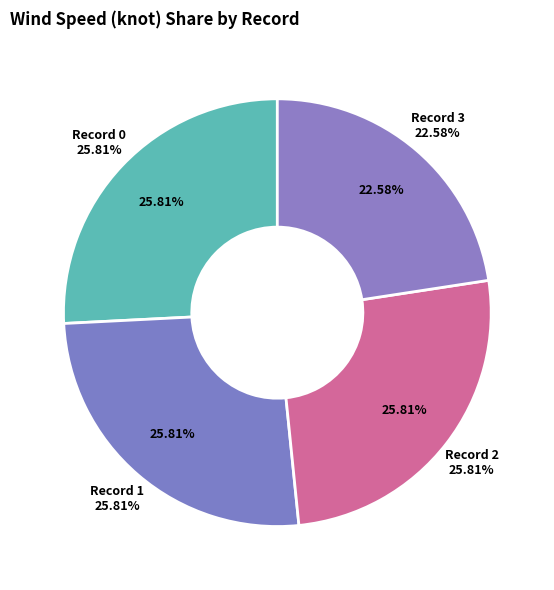

What percentage is the 3 slice, to the nearest percent?

23%